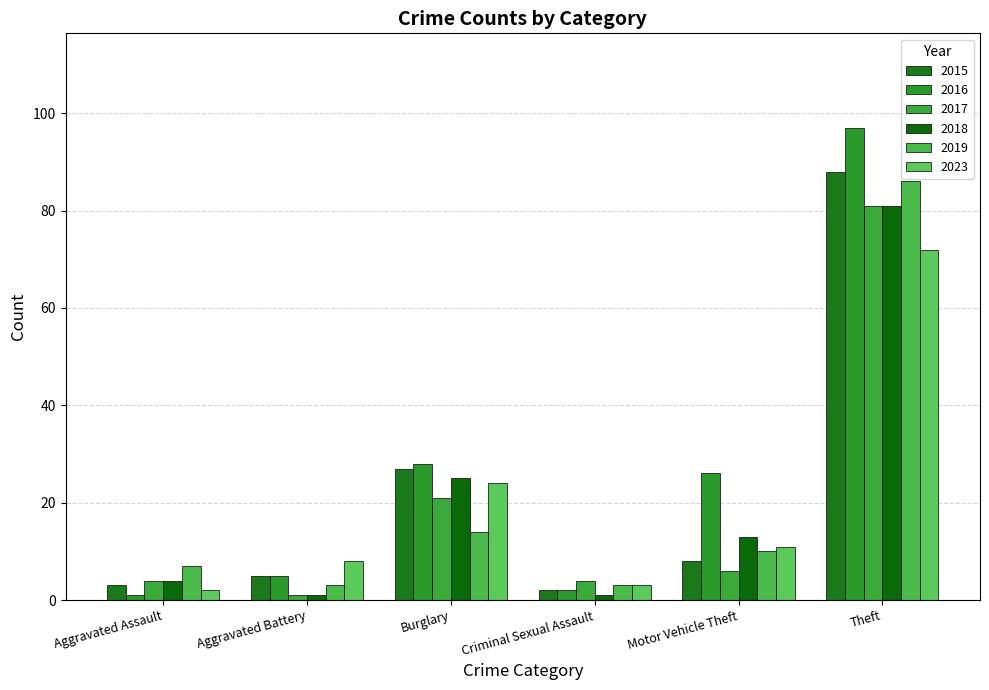

What is the difference between the second highest and minimum values in the 2015 series?

25